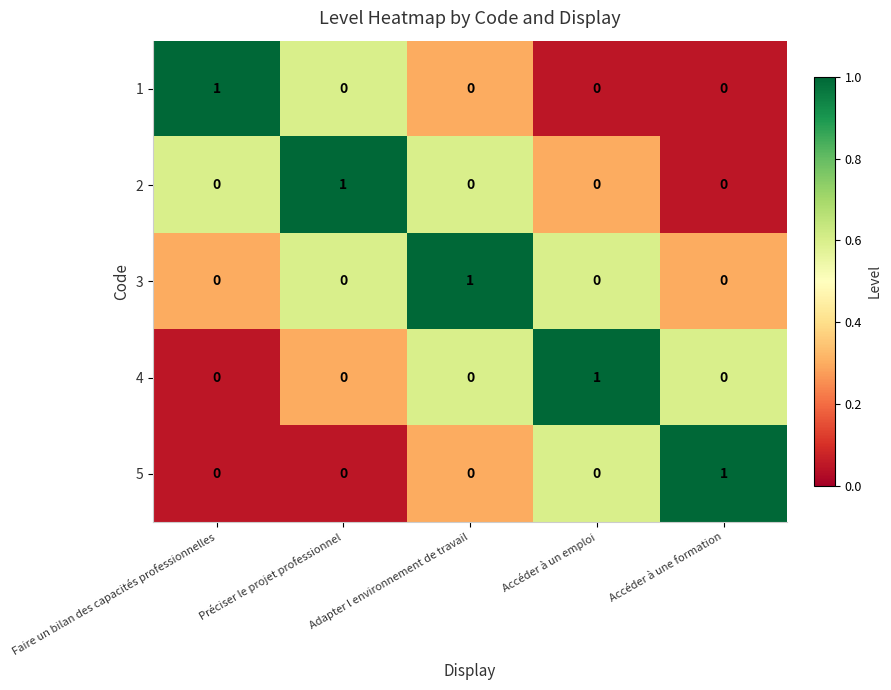

The value of 5 at Faire un bilan des capacités professionnelles is 0. True or false?

True